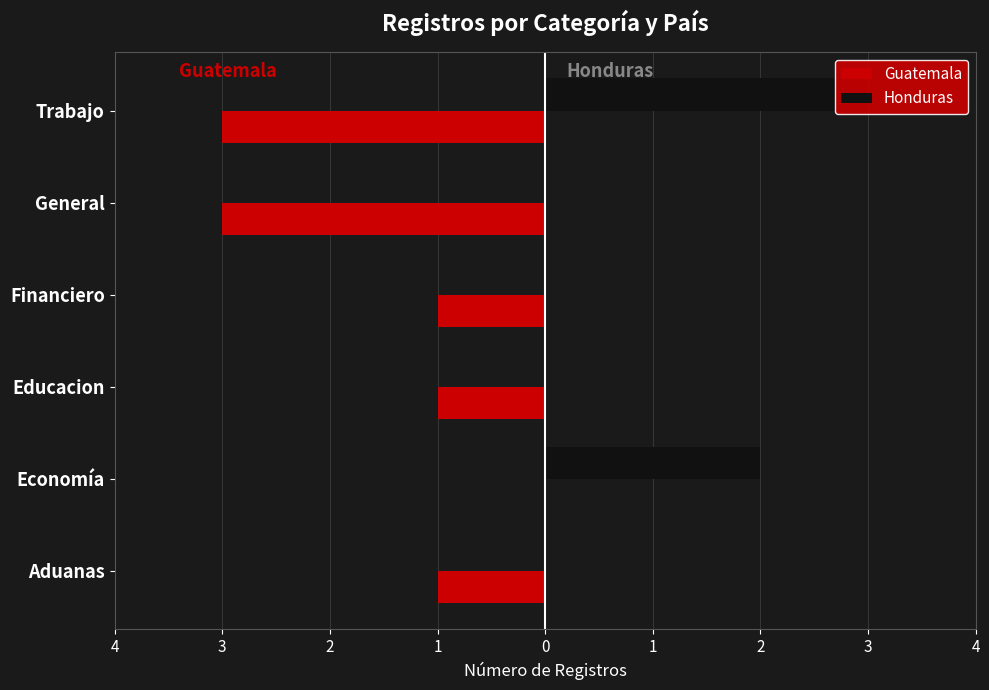

How many categories are shown in the chart?

6